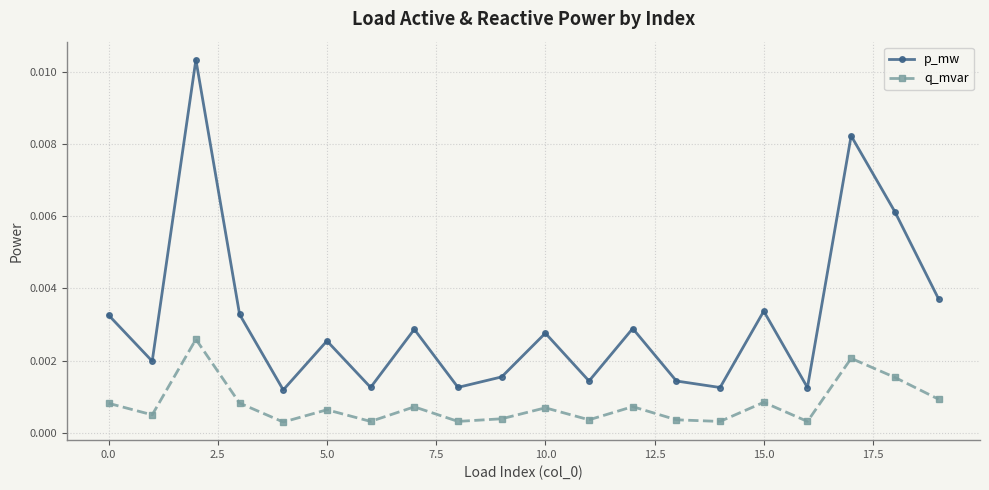

Does the chart display data point markers on the line(s)?

Yes